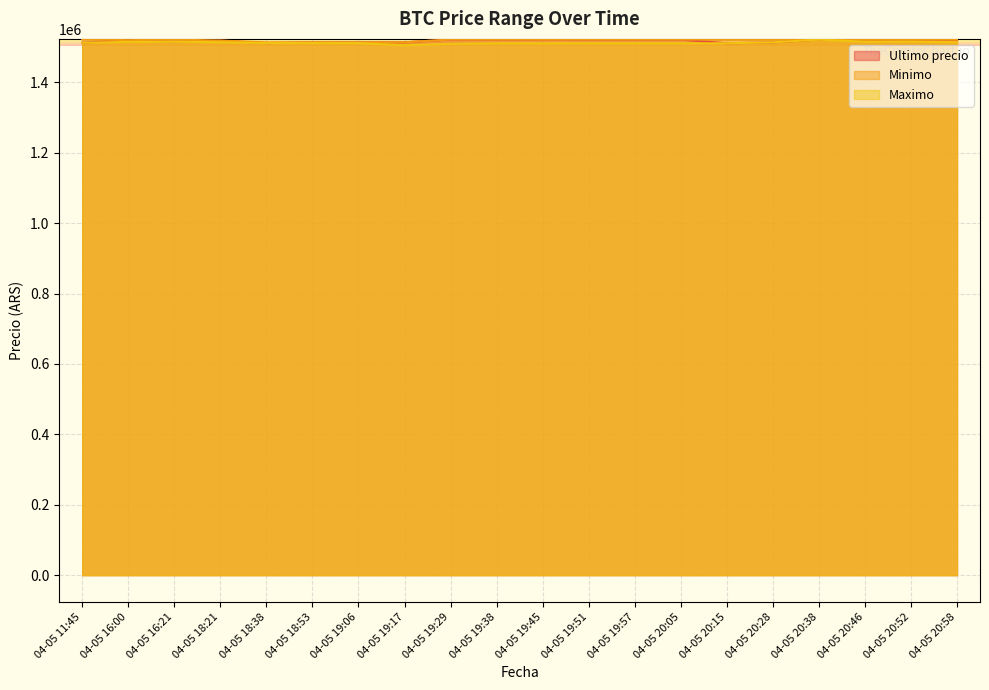

What is the average value of the Ultimo precio series?

1518202.0